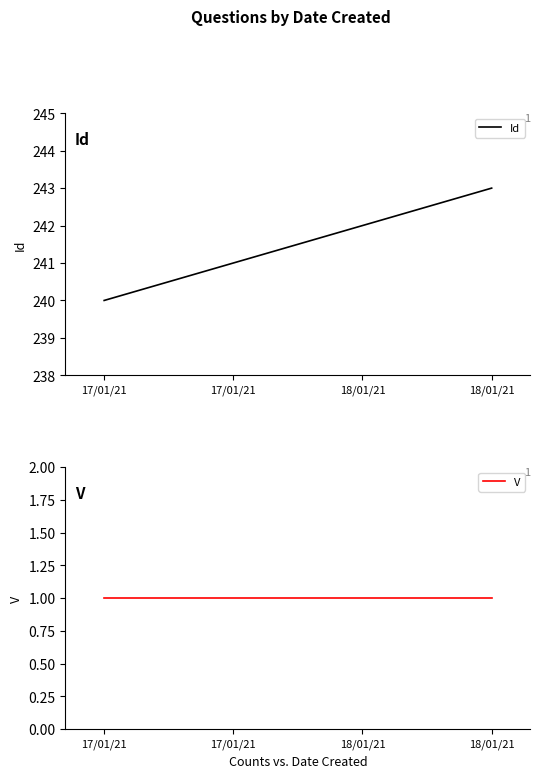

True or false: V and Id cross at least once.

False